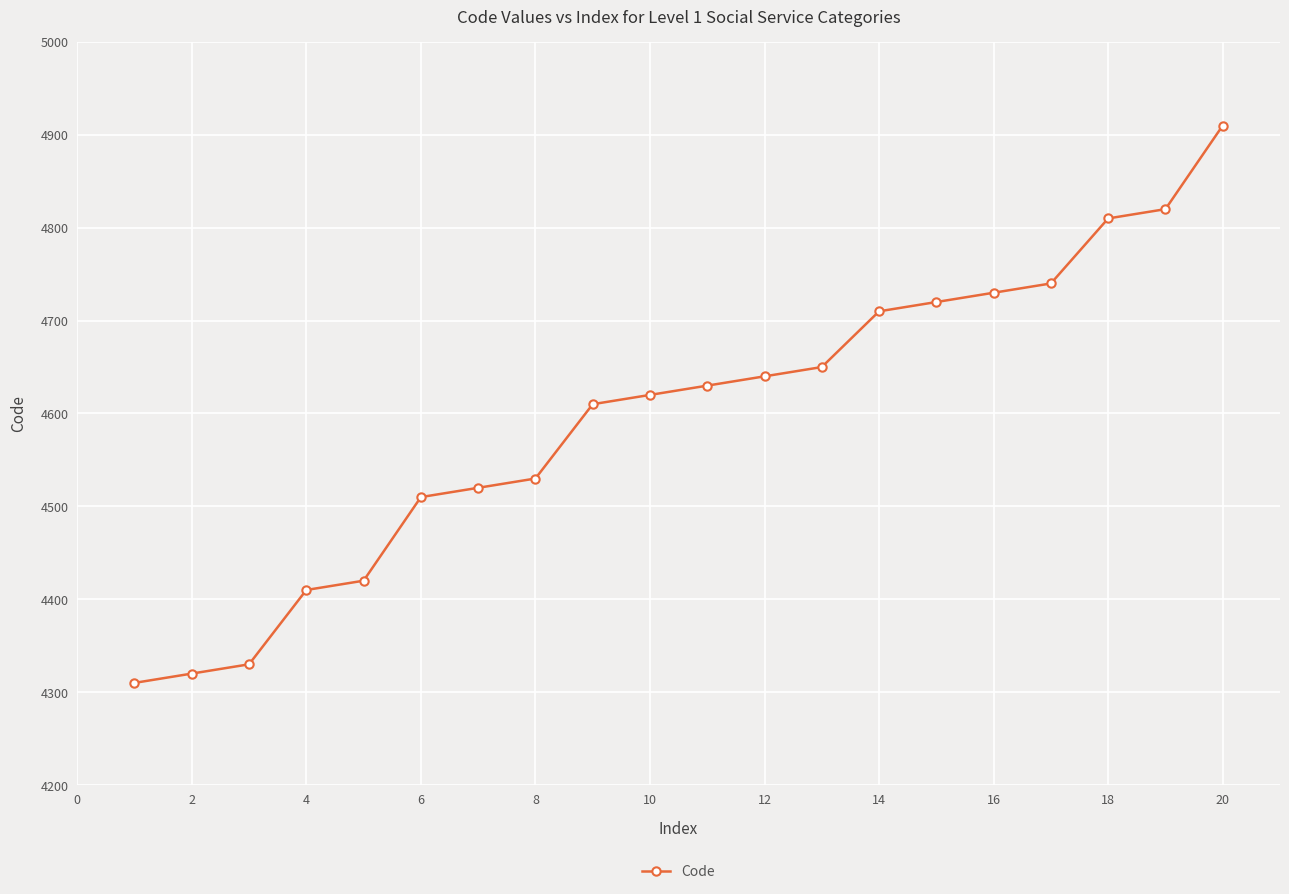

What is the difference between the maximum and minimum values?

600